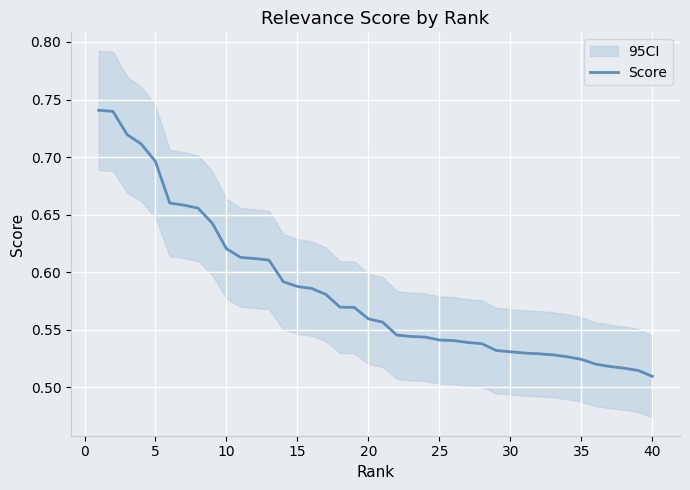

What is the average value?

0.6